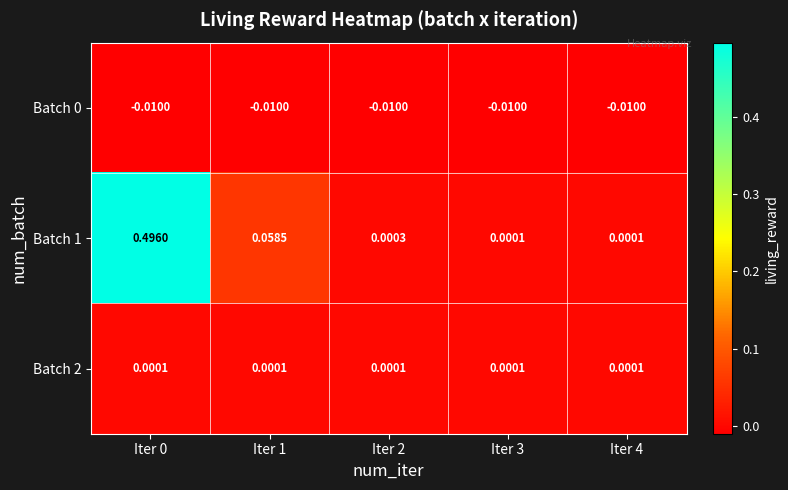

Is the value of Batch 2 at Iter 4 greater than the value of Batch 0 at Iter 2?

Yes